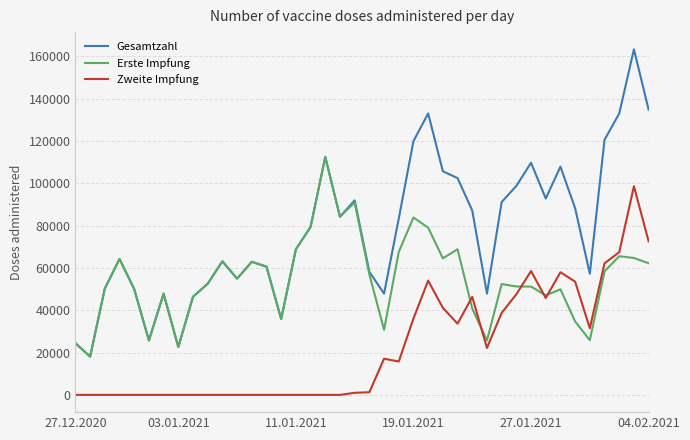

Which series has the largest total across all categories?

Gesamtzahl